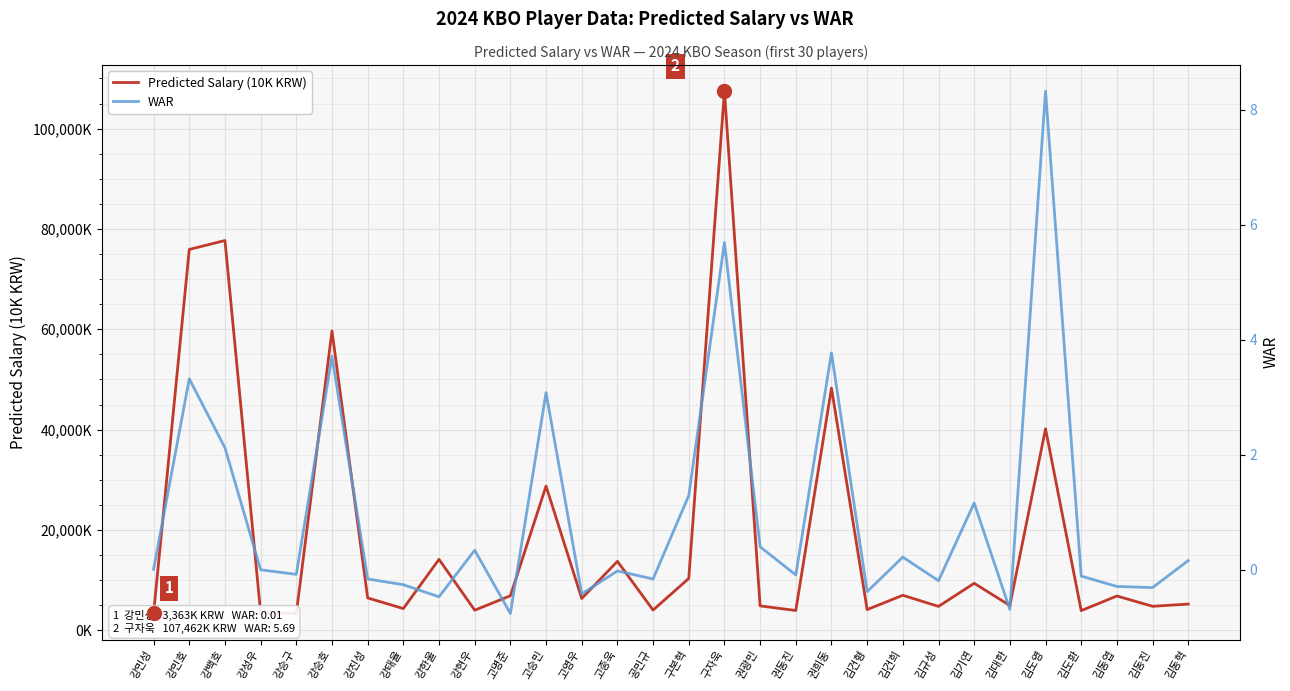

At how many categories does at least one series exceed 44430?

5